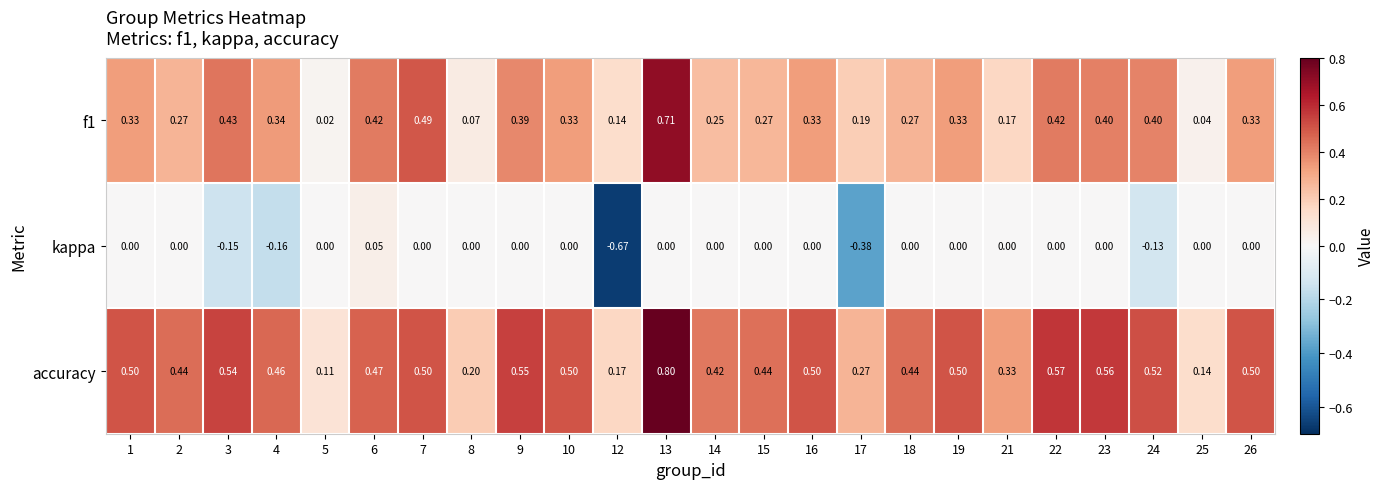

Is the value of f1 at 4 greater than the value of kappa at 8?

Yes